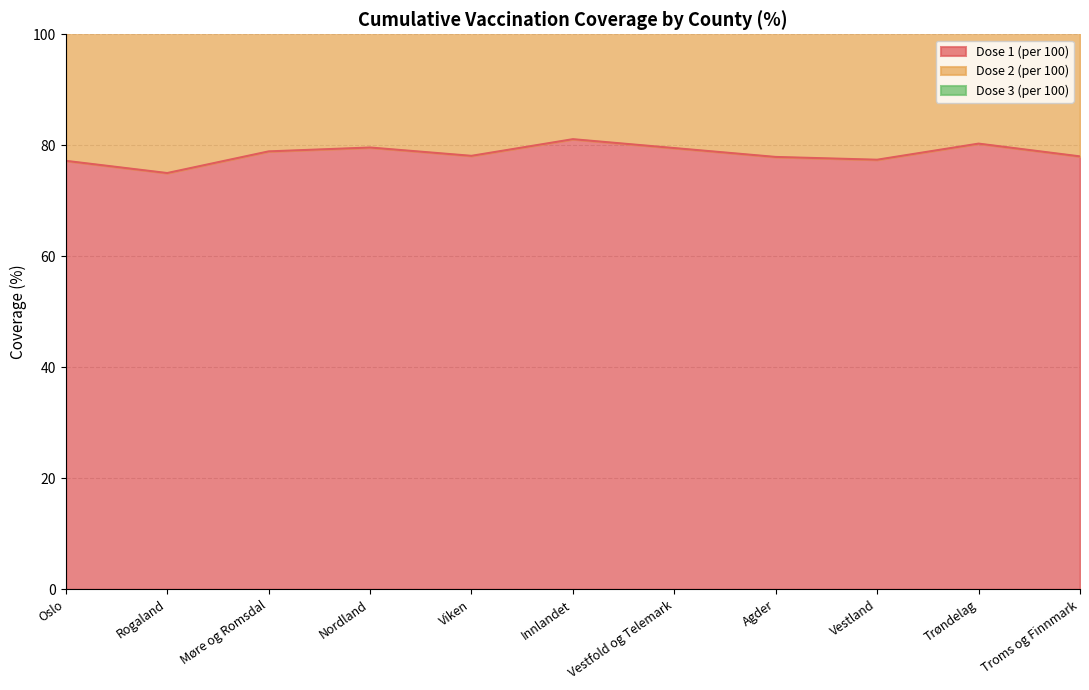

True or false: Dose 2 (per 100) and Dose 1 (per 100) cross at least once.

False